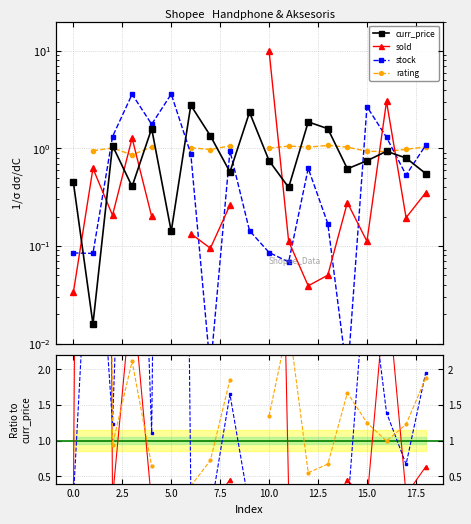

Which series has the largest total across all categories?

curr_price